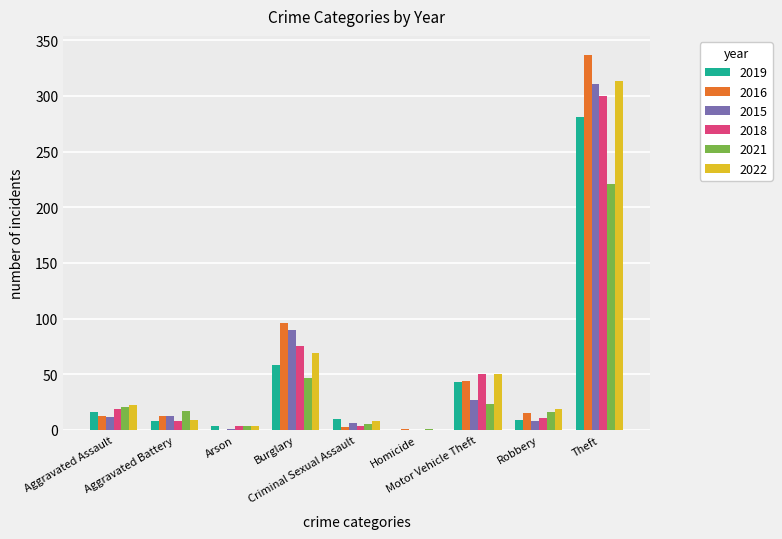

What is the sum of all 2021 values?

355